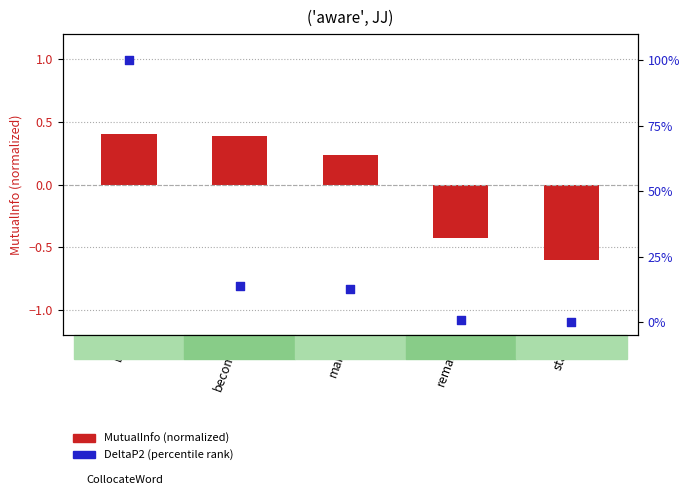

Which series has the largest total across all categories?

DeltaP2 (percentile rank)